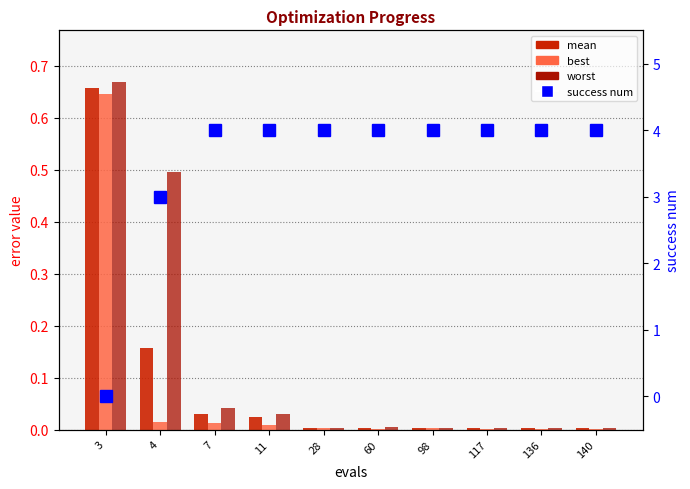

Reading left to right, what are all the values shown in this chart?

mean: 0.7	0.2	0.0	0.0	0.0	0.0	0.0	0.0	0.0	0.0
best: 0.6	0.0	0.0	0.0	0.0	0.0	0.0	0.0	0.0	0.0
worst: 0.7	0.5	0.0	0.0	0.0	0.0	0.0	0.0	0.0	0.0
success num: 0.0	3.0	4.0	4.0	4.0	4.0	4.0	4.0	4.0	4.0